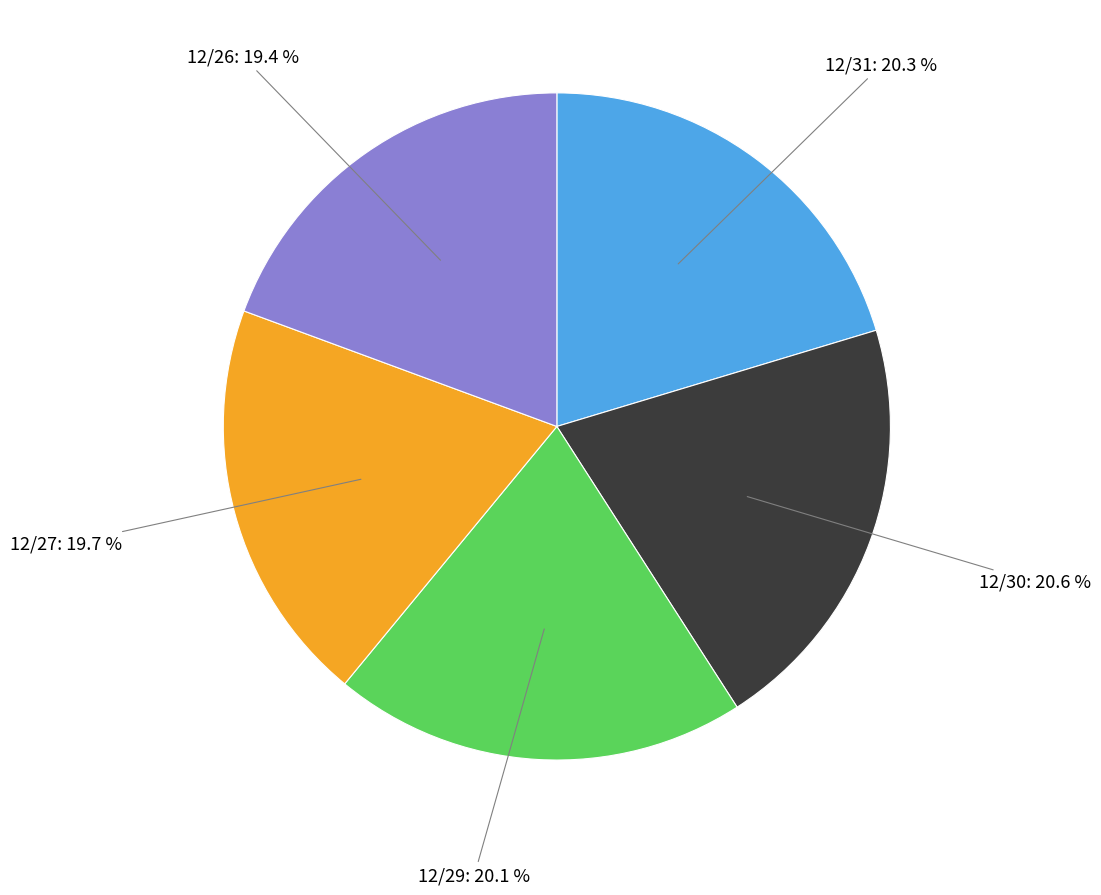

What is the total percentage of 12/31: 20.3 % and 12/30: 20.6 %?

40.9%